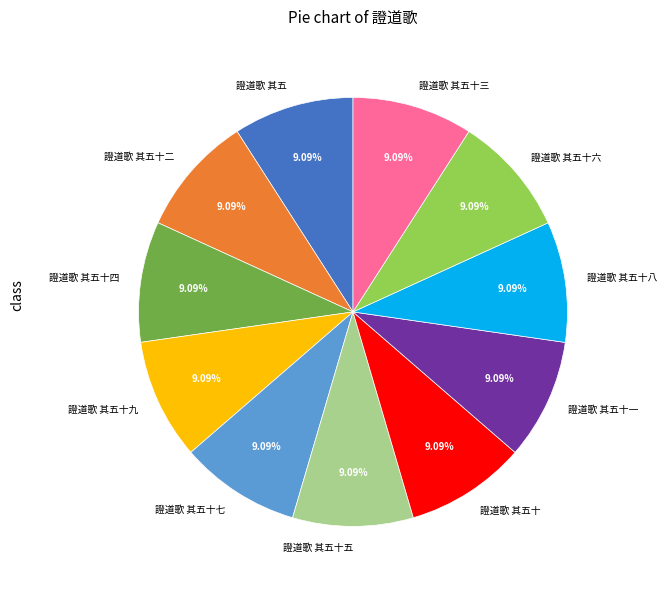

True or false: 證道歌 其五十三 accounts for 22% of the total.

False